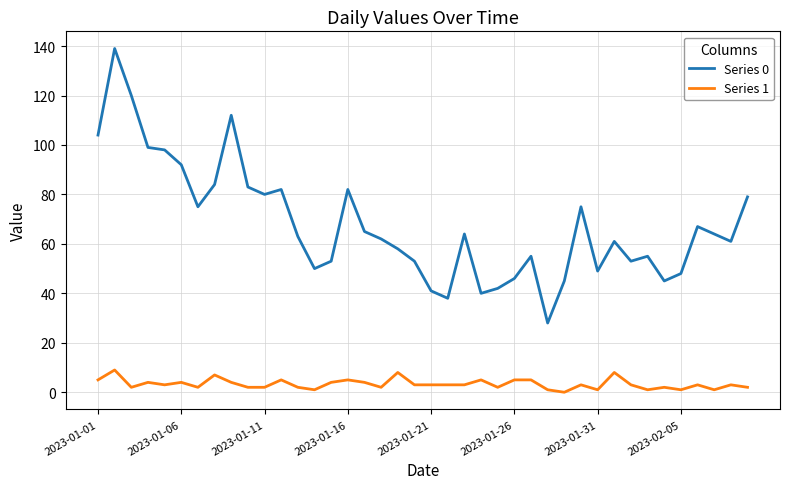

Rank the series by their maximum value, from lowest to highest.

Series 1, Series 0